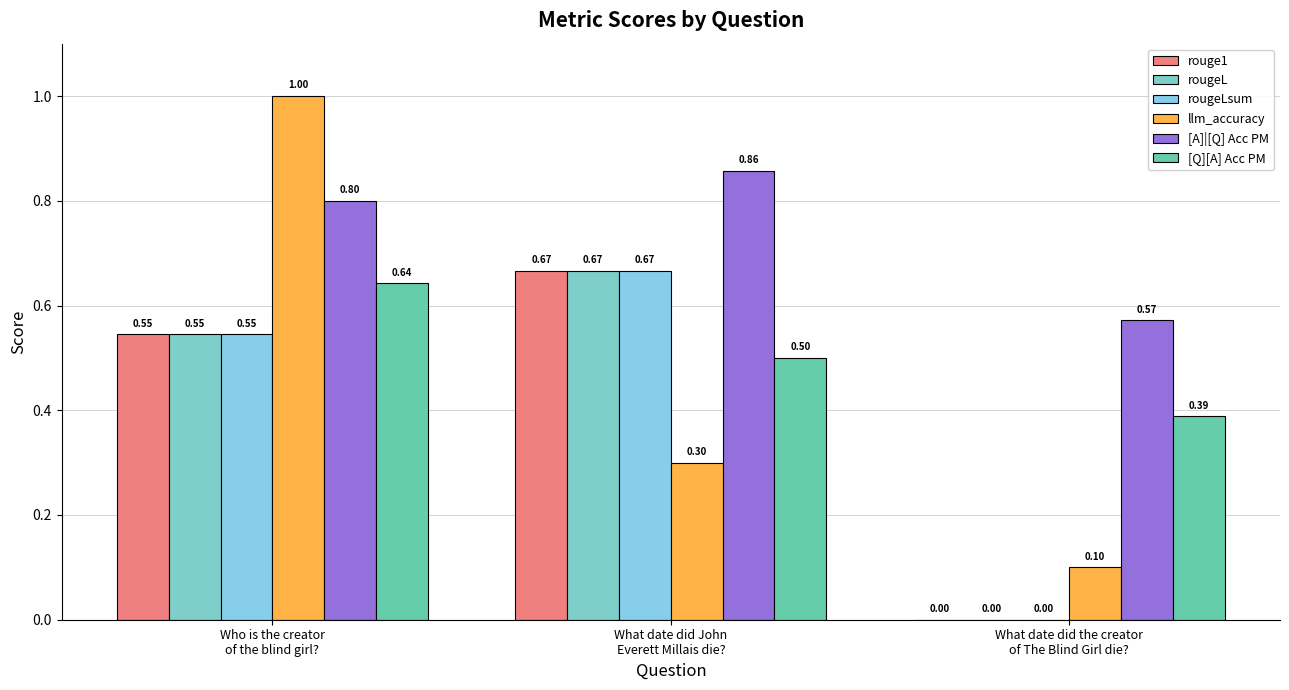

What is the highest value of the rougeLsum series?

0.7